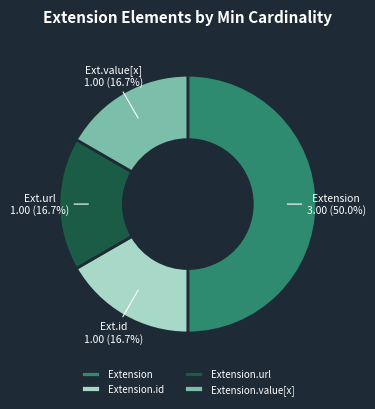

Does Extension.url represent more than half of the total?

No